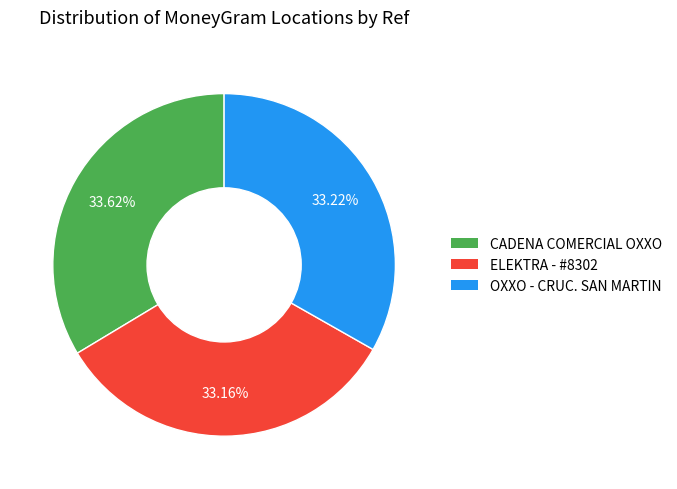

How many segments does this pie chart have?

3